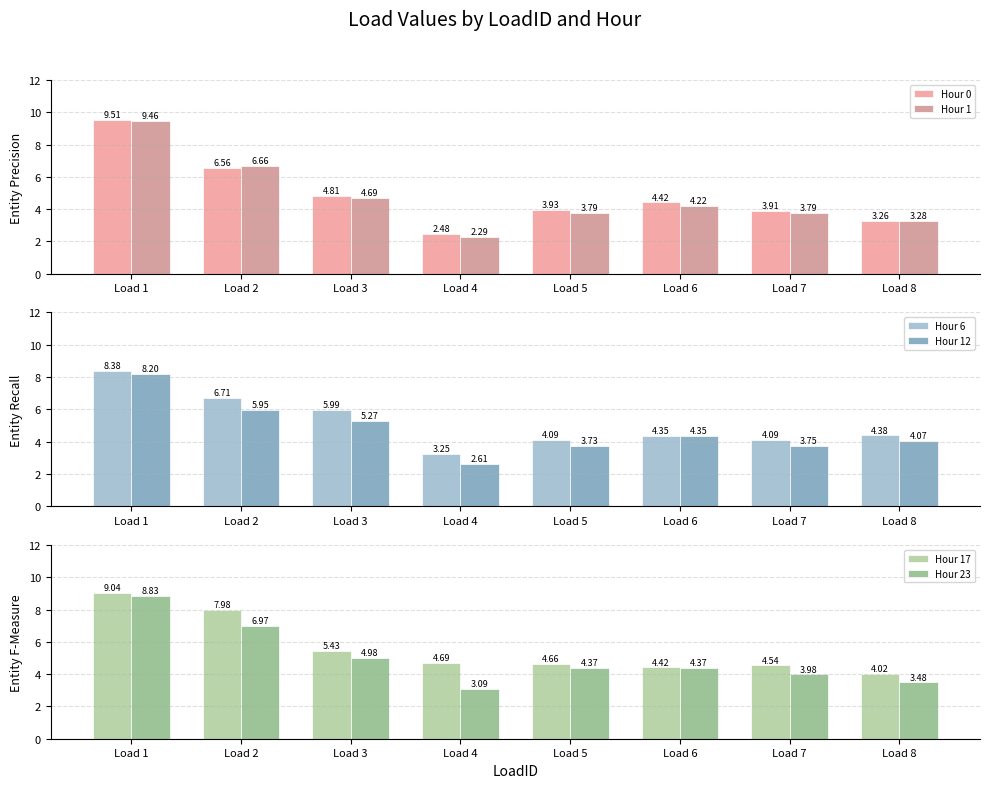

Which series changed the most between Load 4 and Load 8?

Hour 12